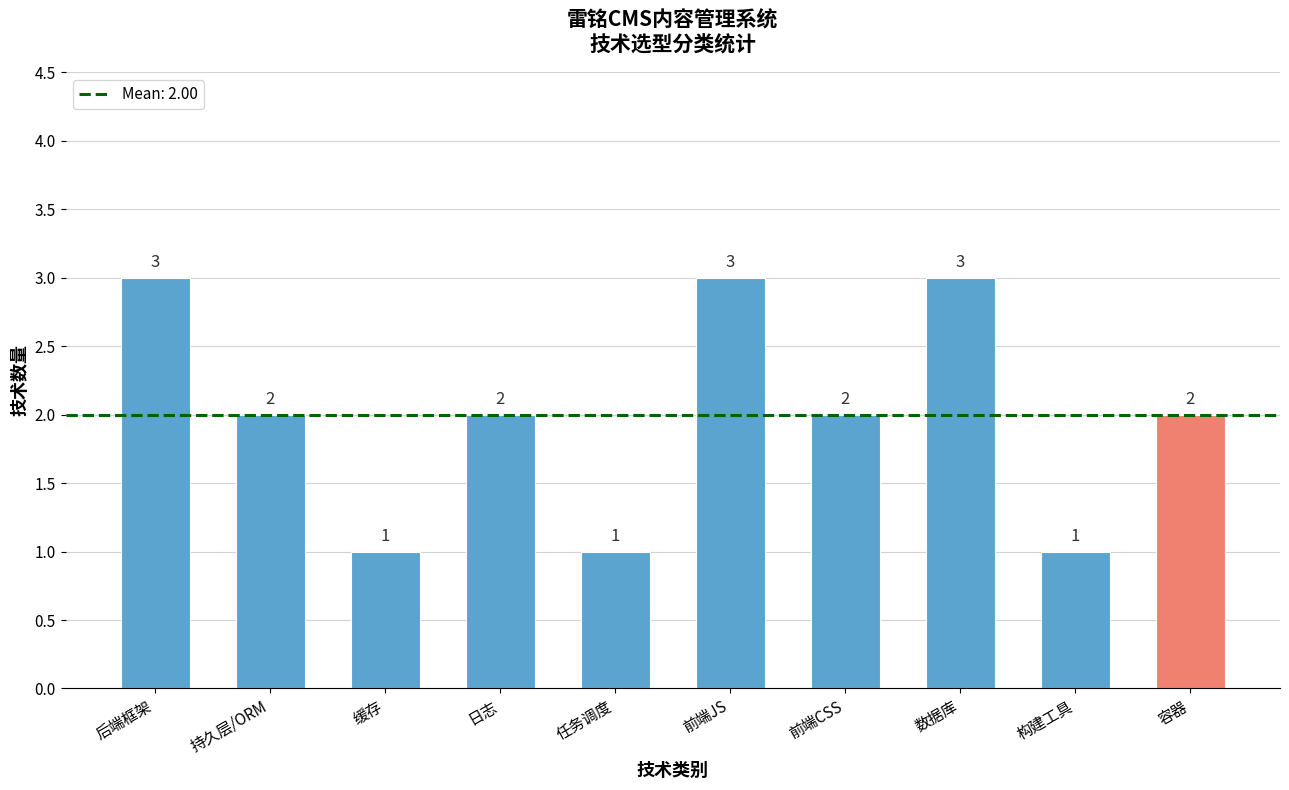

What is the label of the 2nd bar from the left?

持久层/ORM